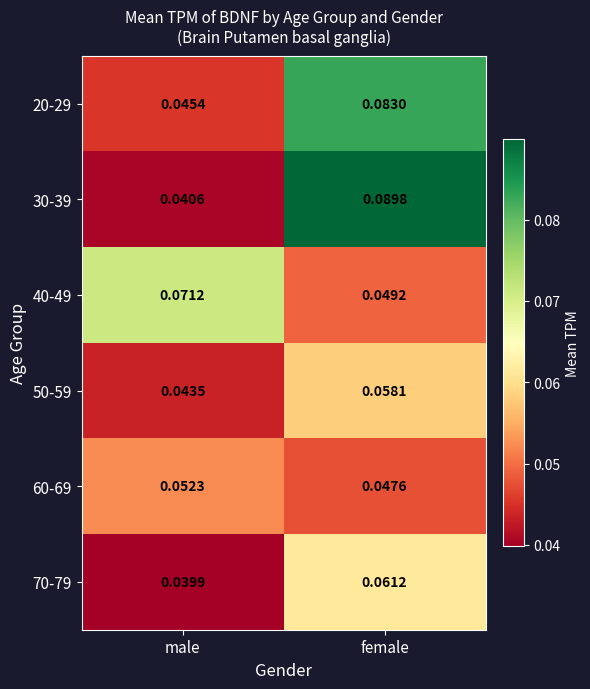

How many series are shown in this chart?

6